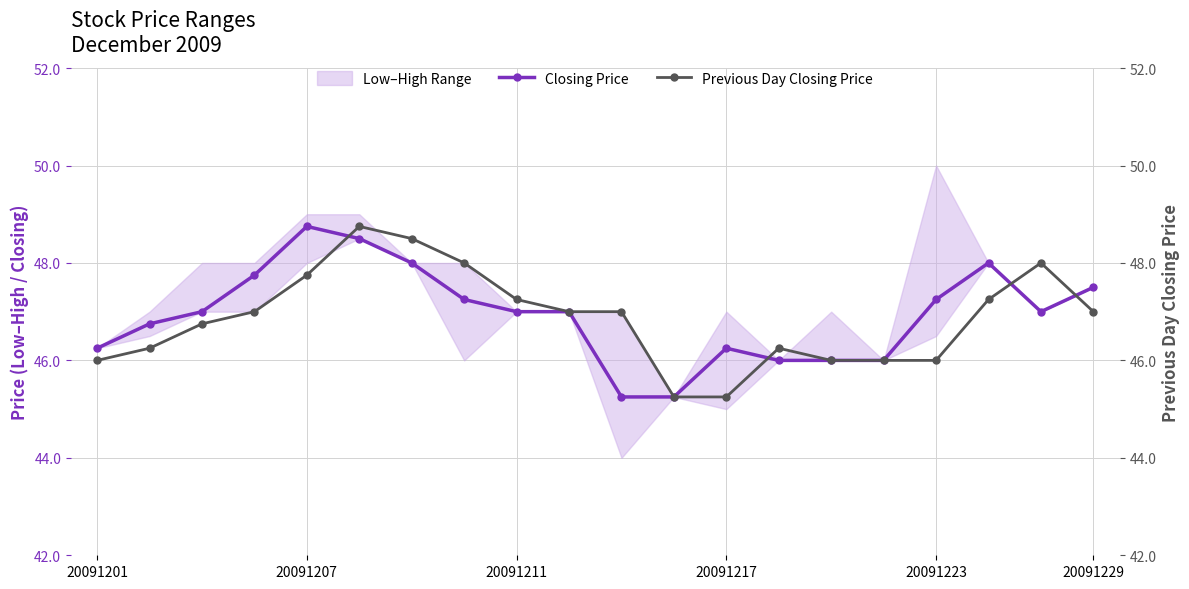

At which label does Closing Price reach its peak?

20091207